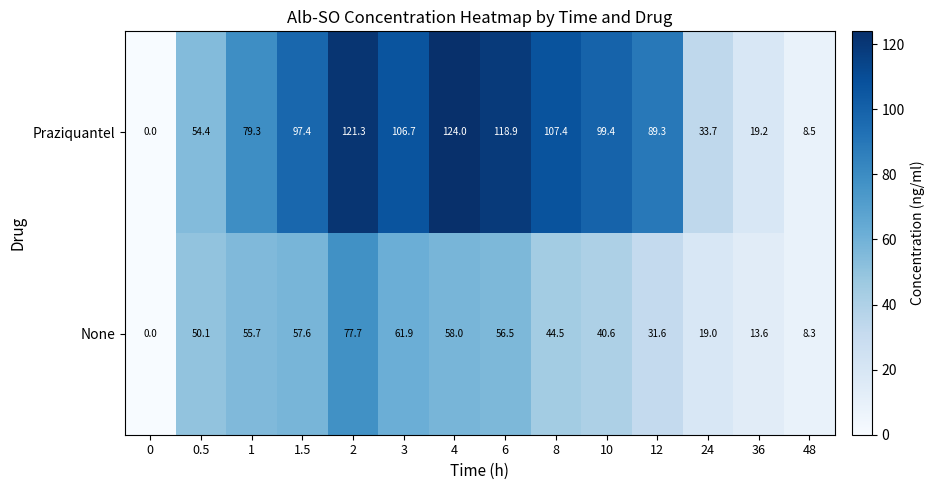

How many data points does each series have?

14